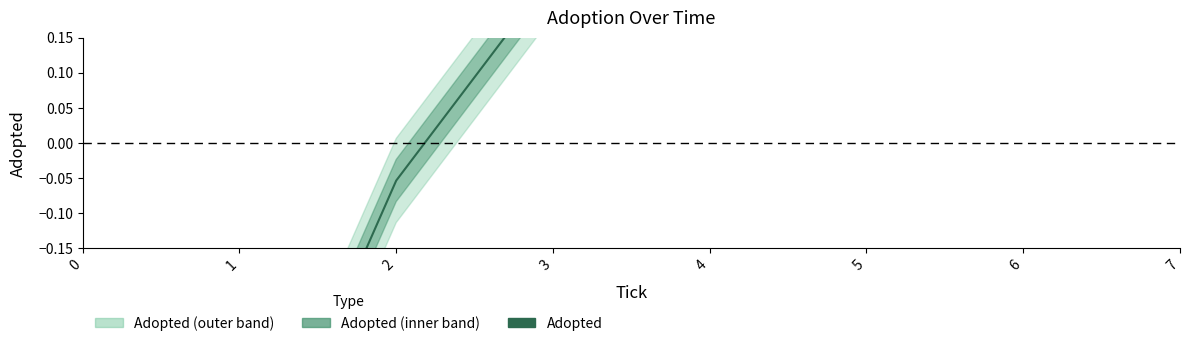

Which has a higher value, 0 or 6?

6